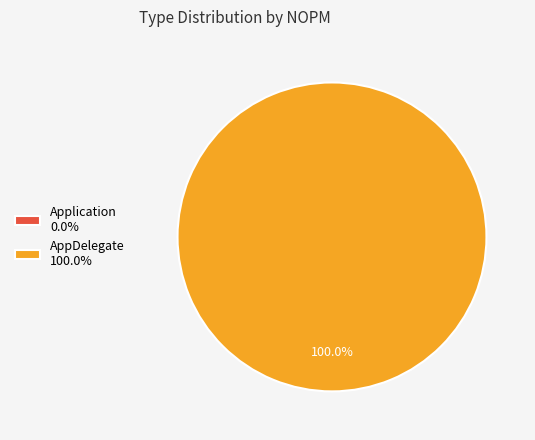

Count the number of slices in the pie.

2